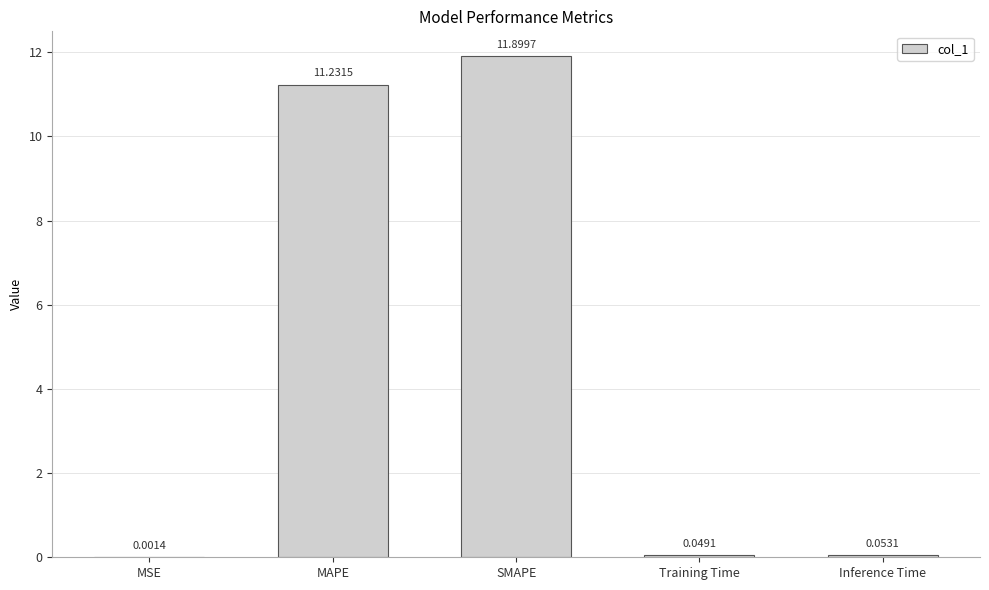

Which has a higher value, Inference Time or MSE?

Inference Time